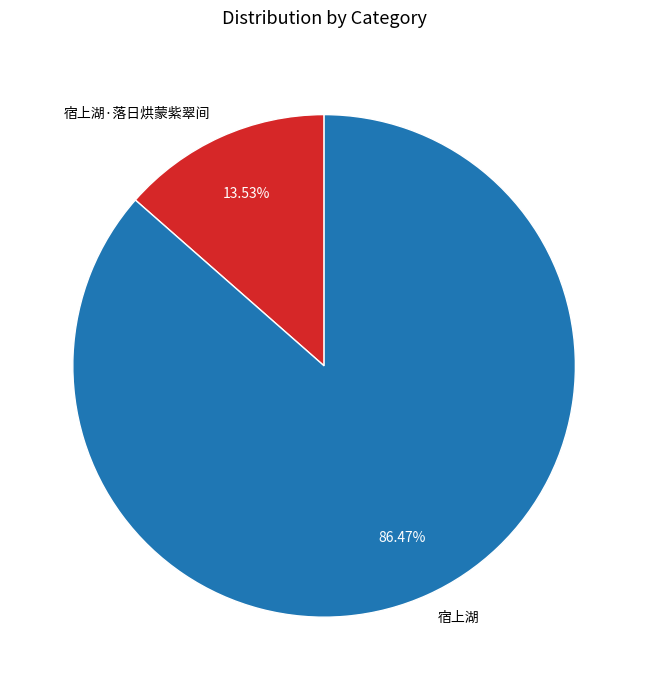

To the nearest percent, what is the difference between the largest and smallest slice percentages?

73%